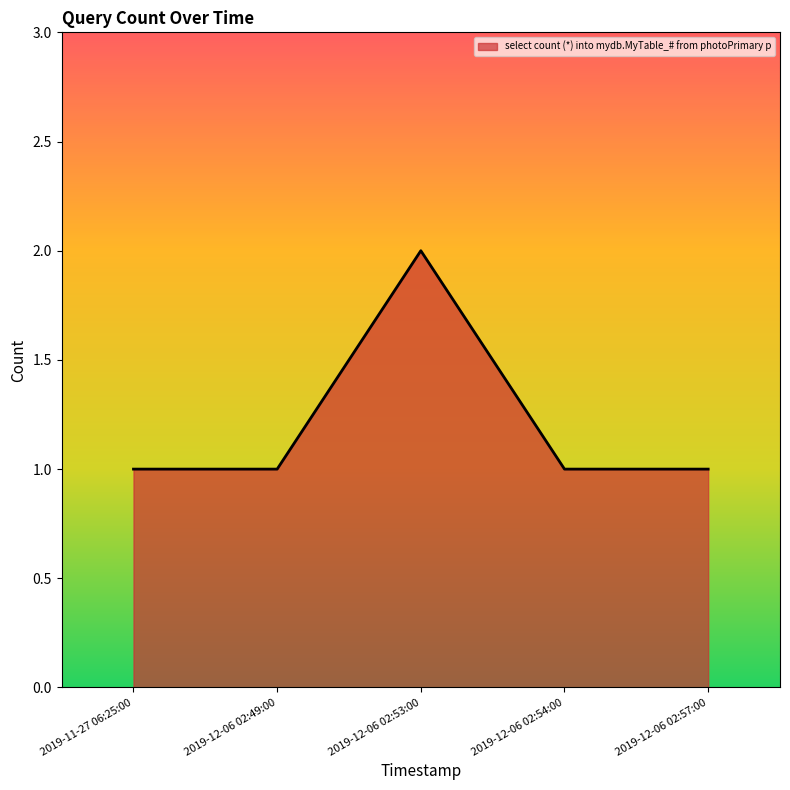

True or false: there are more than 2 points higher than both neighbors.

False